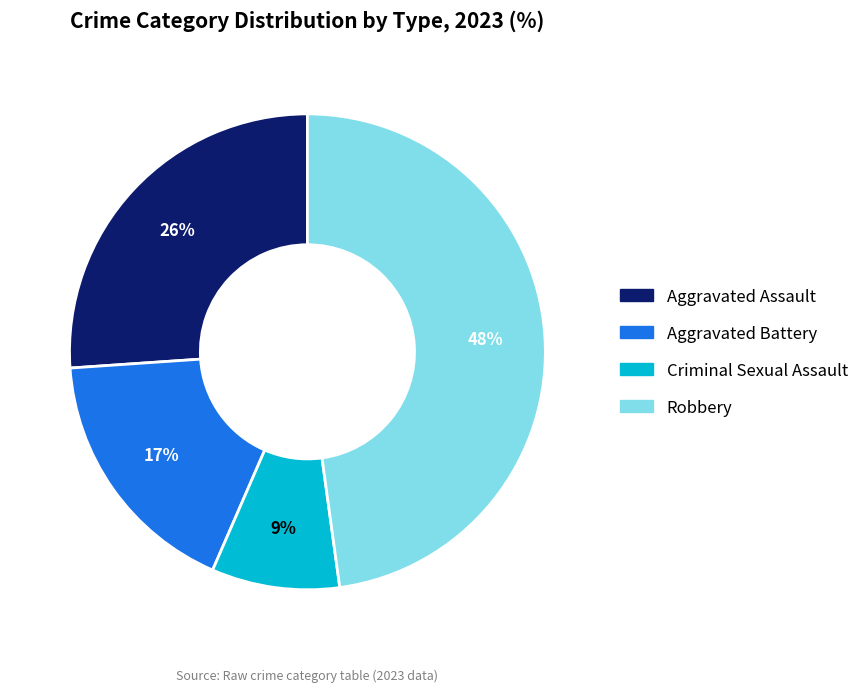

True or false: Aggravated Assault accounts for 26% of the total.

True